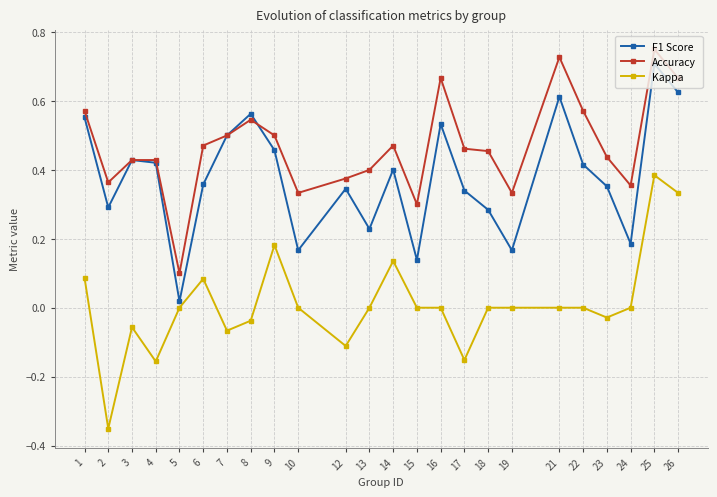

Between 16 and 23, which series saw the biggest shift?

Accuracy